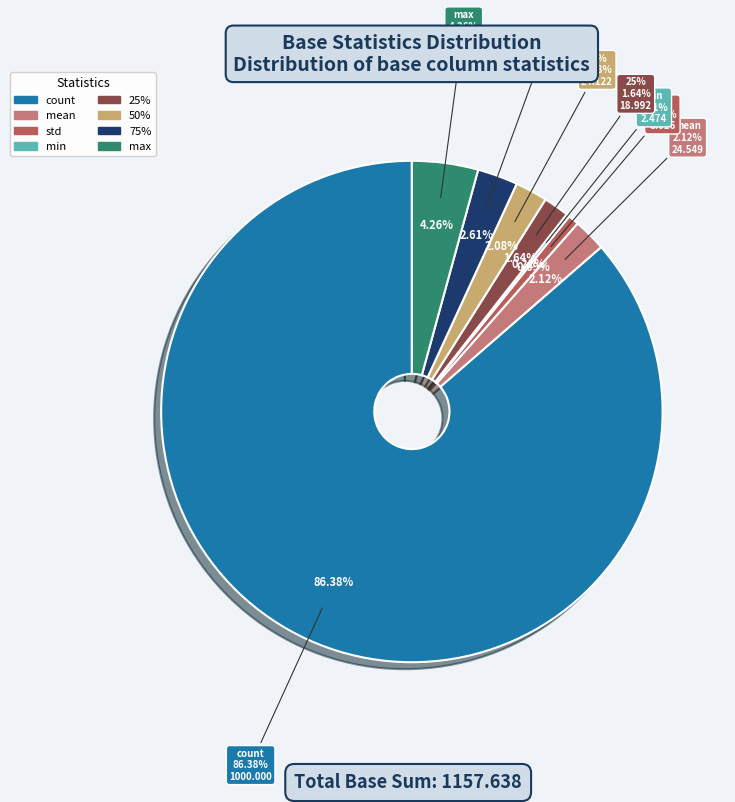

To the nearest percent, what portion does 75% represent?

3%